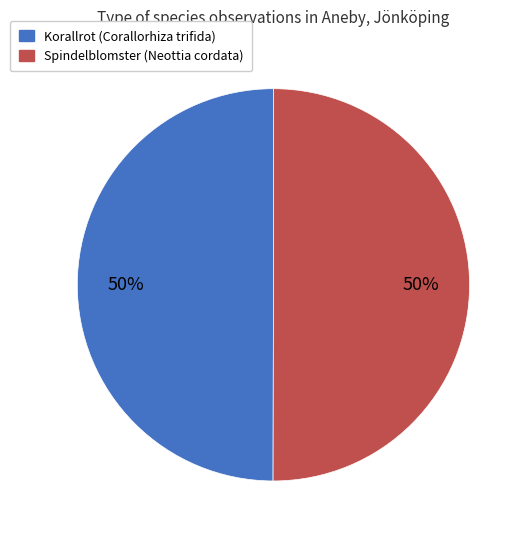

The Korallrot slice represents 43% of the pie. True or false?

False